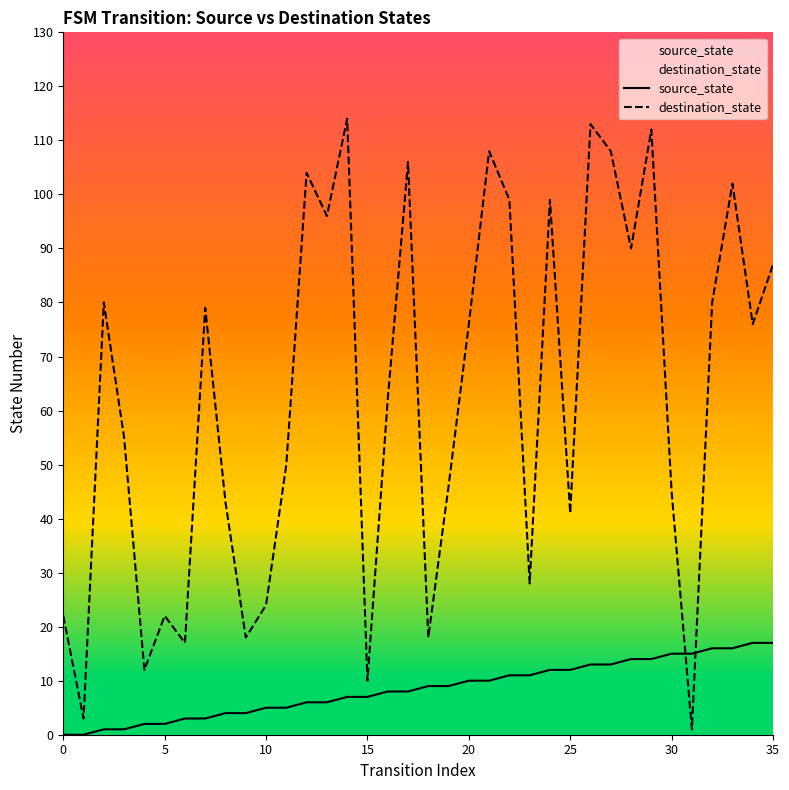

How many series are shown in this chart?

2